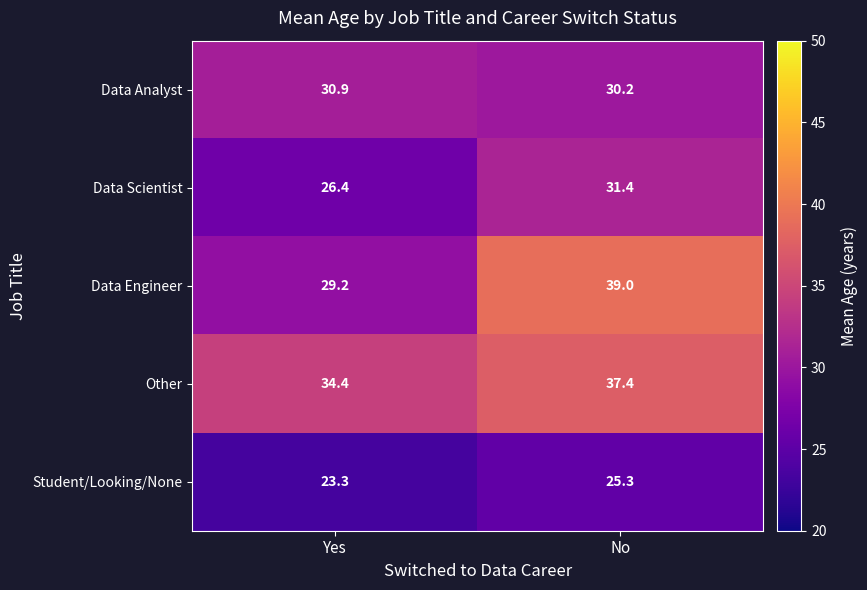

Reading right to left, transcribe all the data shown in this chart.

Data Analyst: 30.2	30.9
Data Scientist: 31.4	26.4
Data Engineer: 39.0	29.2
Other: 37.4	34.4
Student/Looking/None: 25.3	23.3